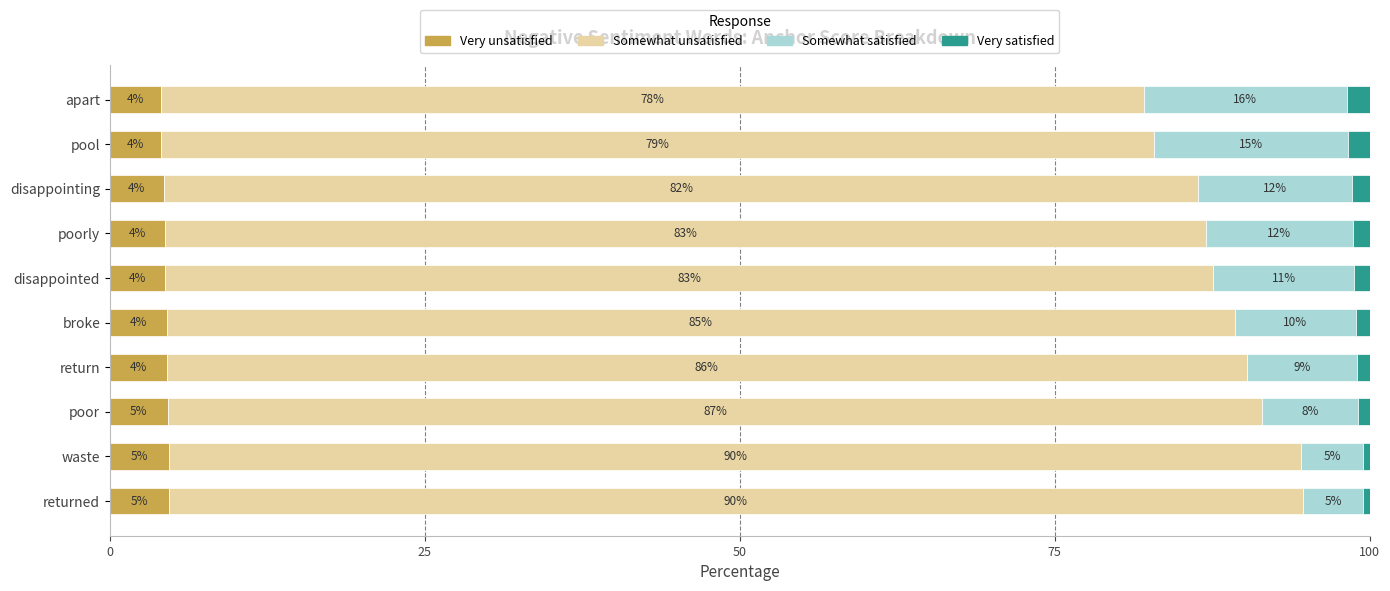

What are all the series names shown in the legend?

Very unsatisfied, Somewhat unsatisfied, Somewhat satisfied, Very satisfied